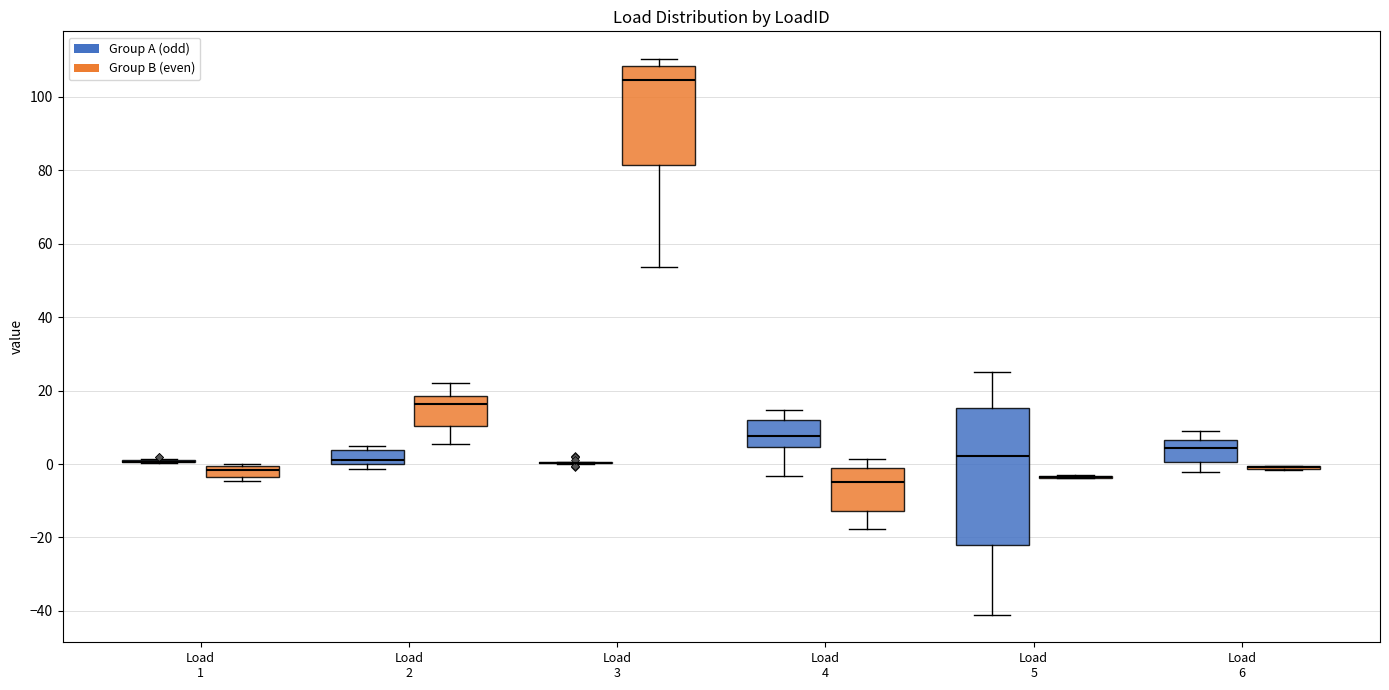

Which box is the tallest, from its lower edge to its upper edge?

Load 5 (Group A (odd))